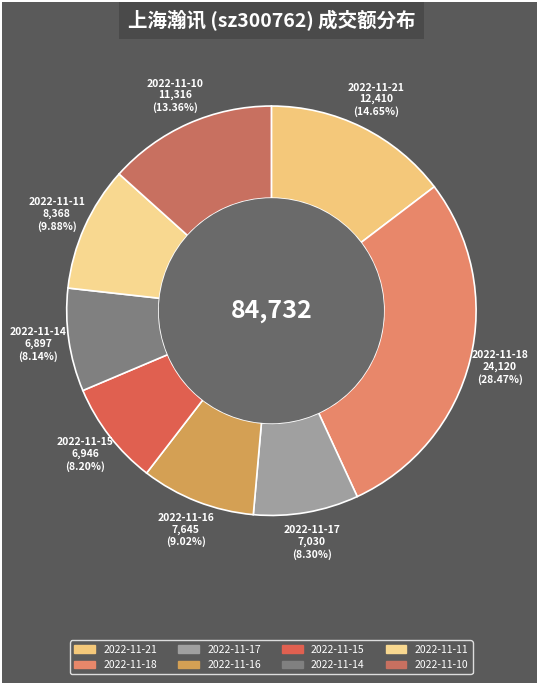

True or false: 2022-11-15 accounts for 19% of the total.

False